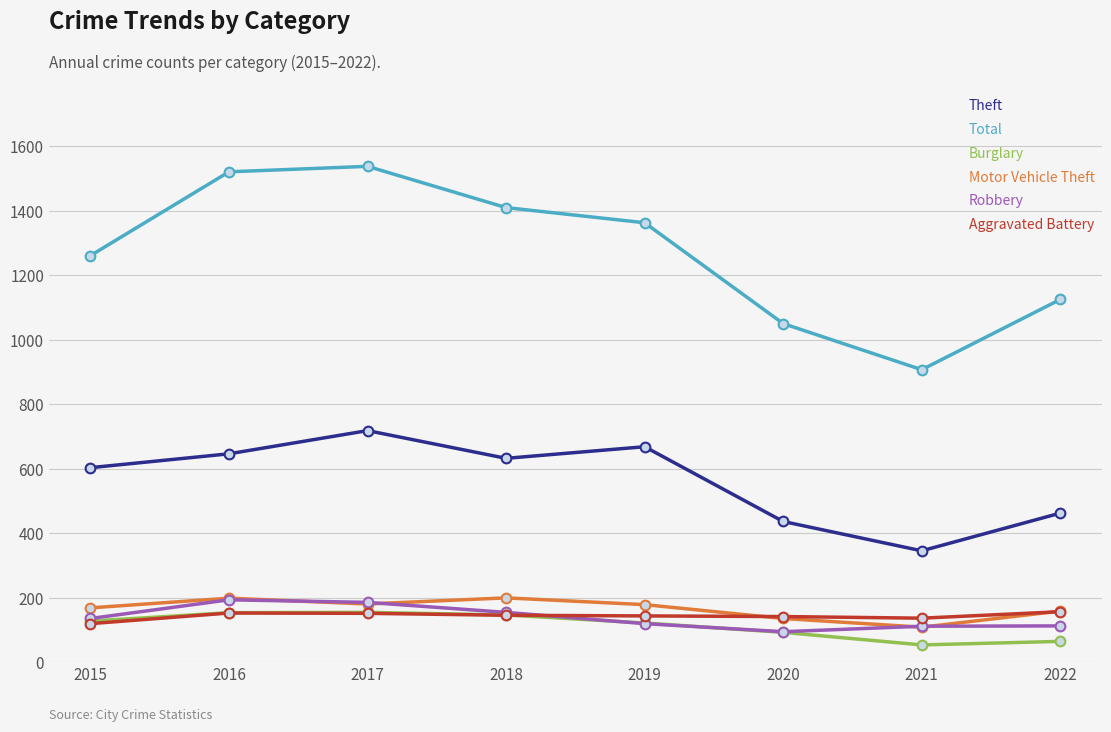

True or false: Theft has a value of 474 at 2021.

False